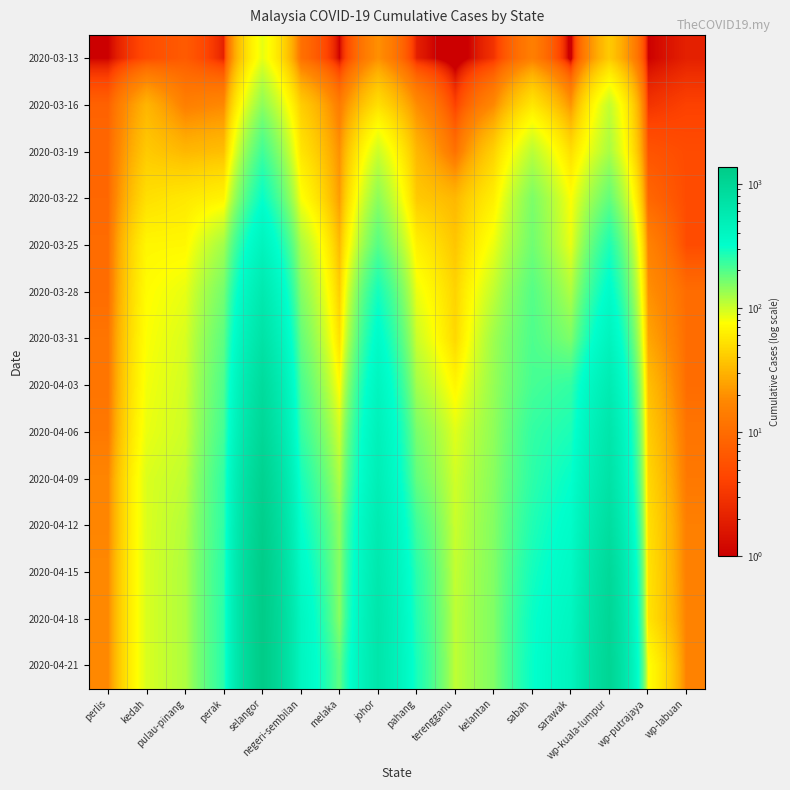

What is the spread (max minus min) of values at selangor?

1269